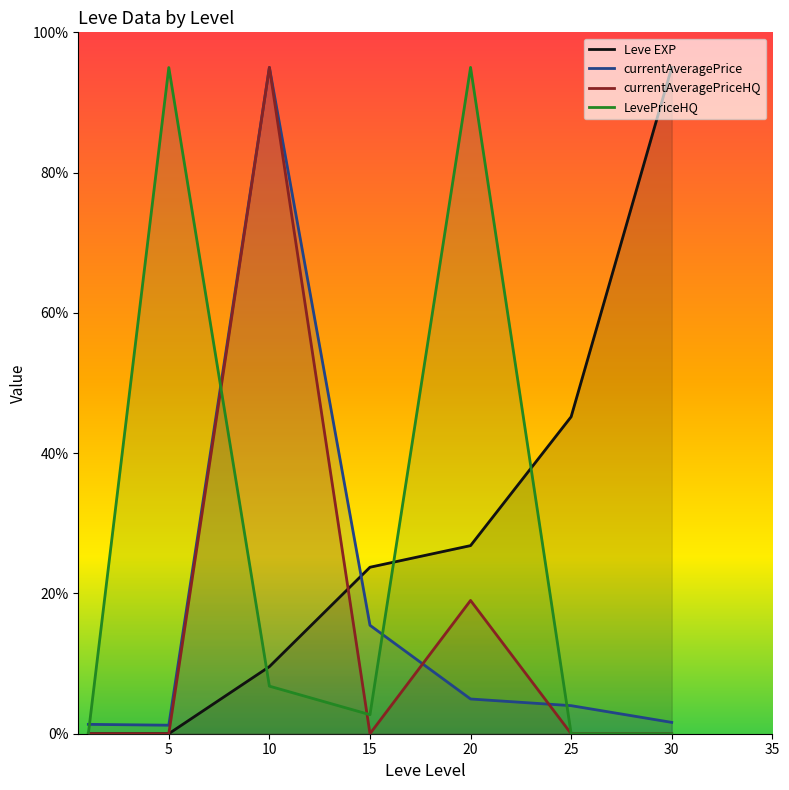

Between 5 and 10, which series saw the biggest shift?

currentAveragePriceHQ